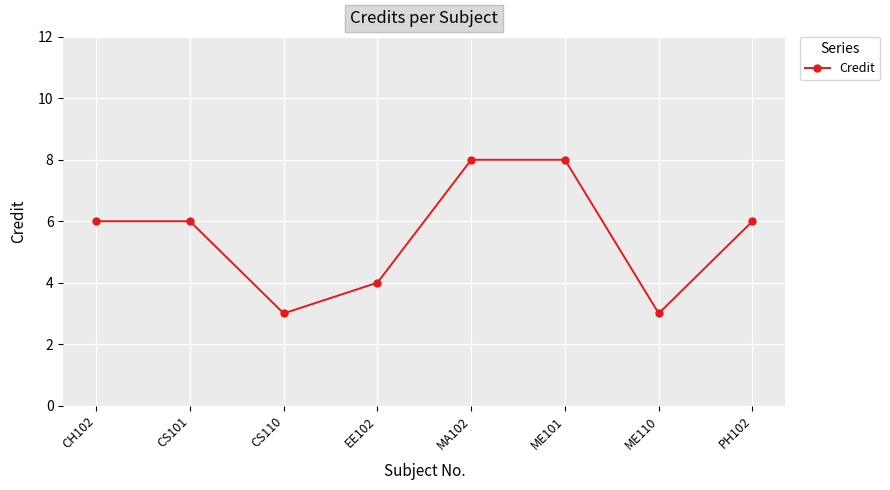

How many values are between 4 and 8?

6